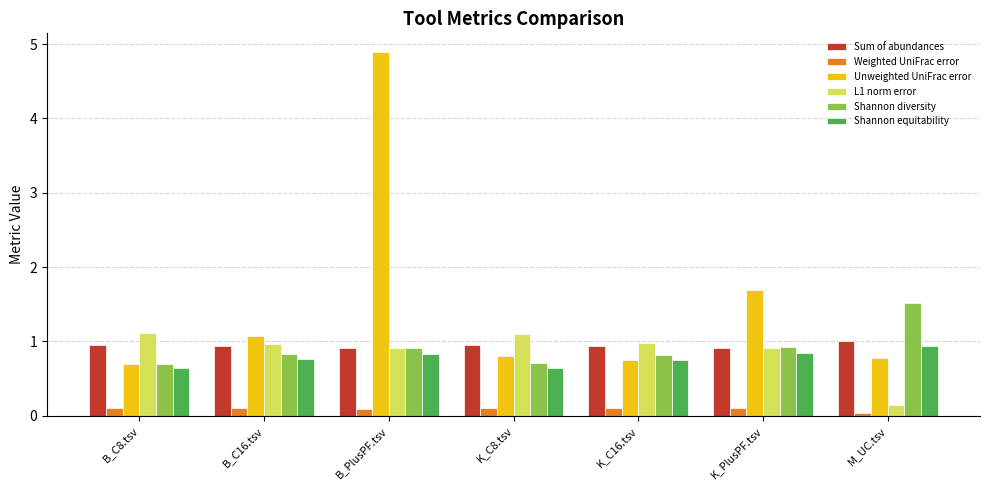

Rank the series by their maximum value, from highest to lowest.

Unweighted UniFrac error, Shannon diversity, L1 norm error, Sum of abundances, Shannon equitability, Weighted UniFrac error